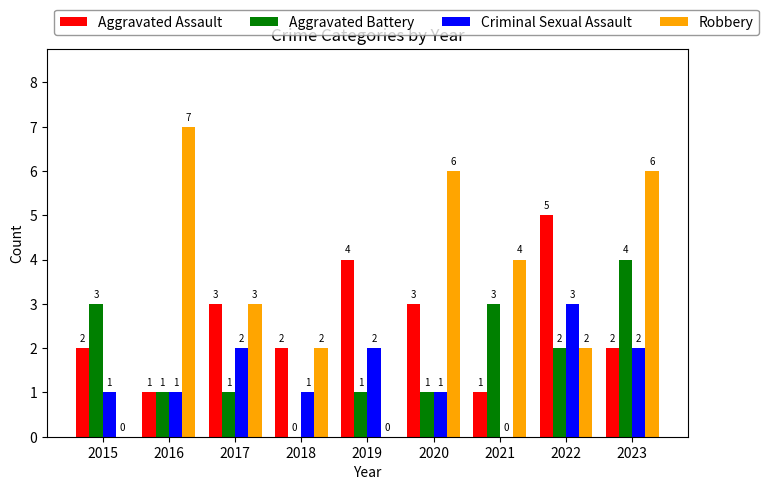

At which label does Criminal Sexual Assault reach its peak?

2022